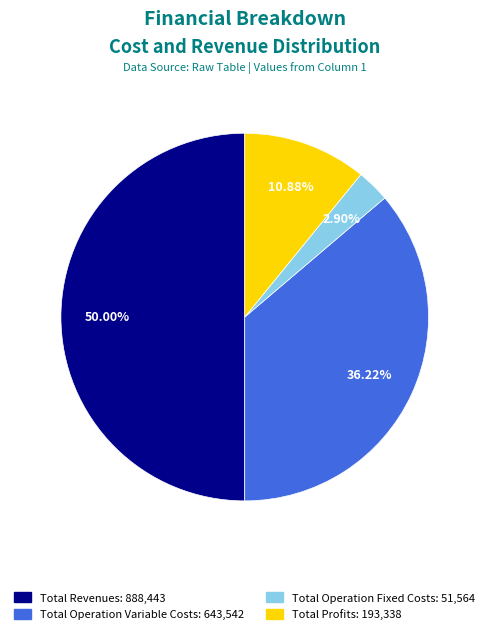

How many slices are in this pie chart?

4